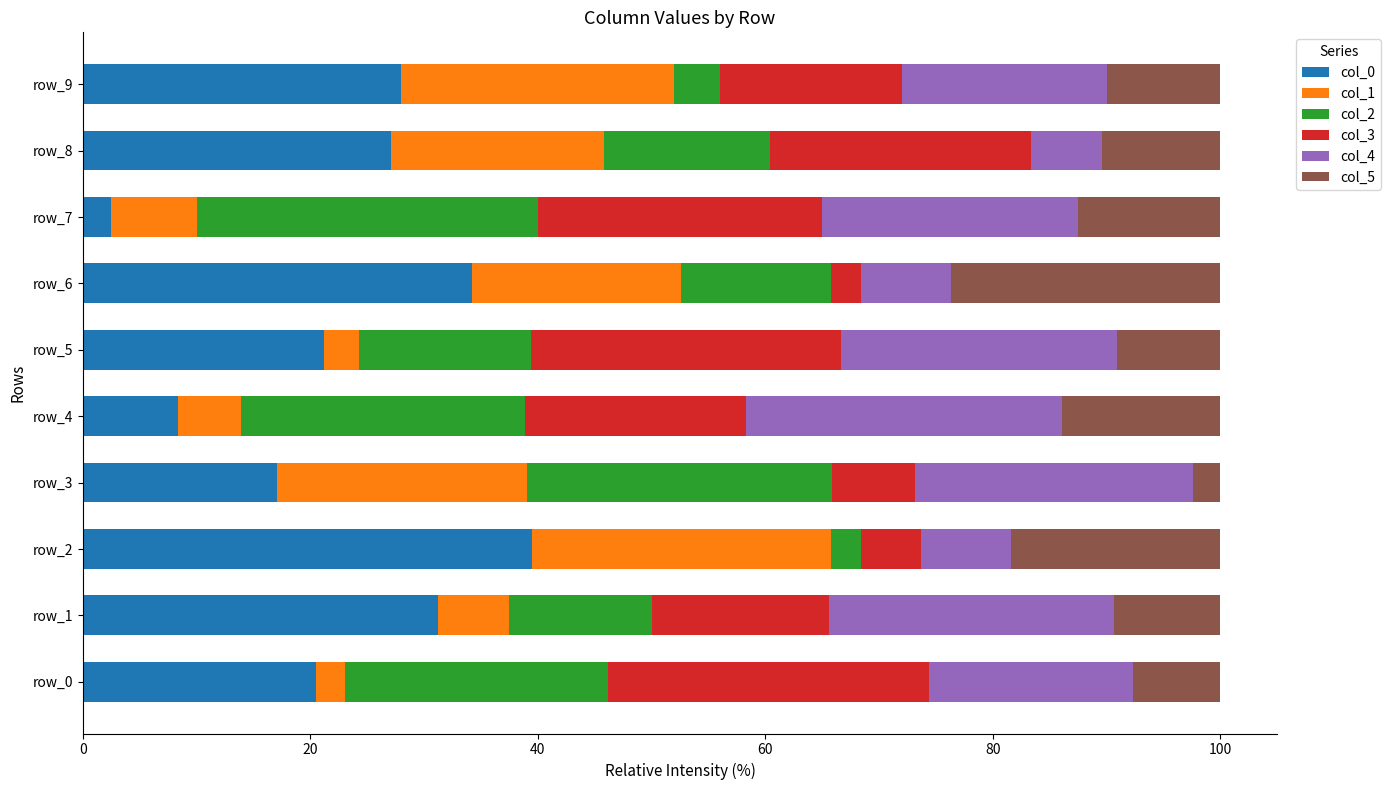

What is the total value across all series at row_5?

100.0